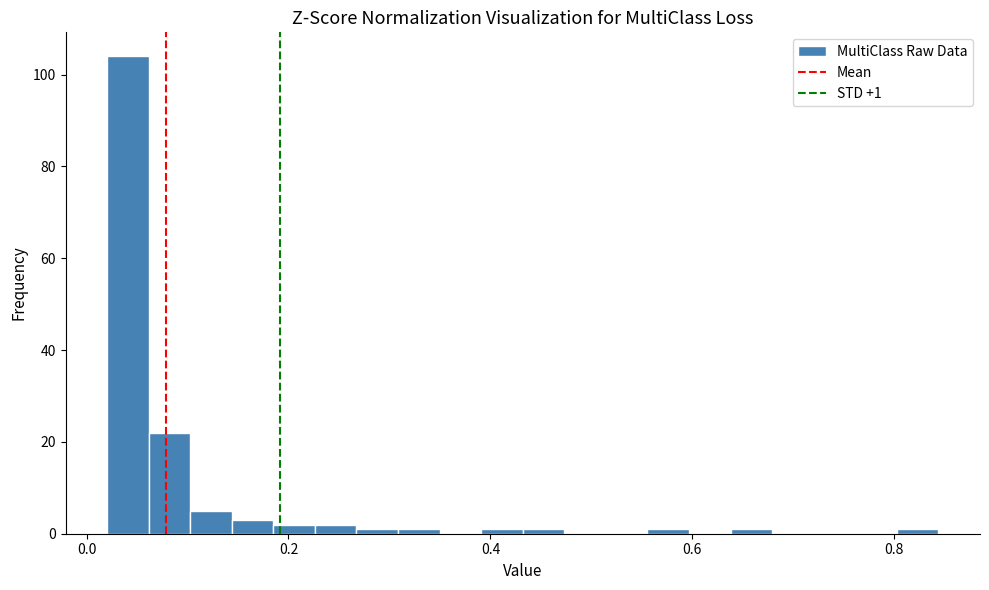

Read against the x-axis, roughly where is the centre of the tallest bar?

0.04